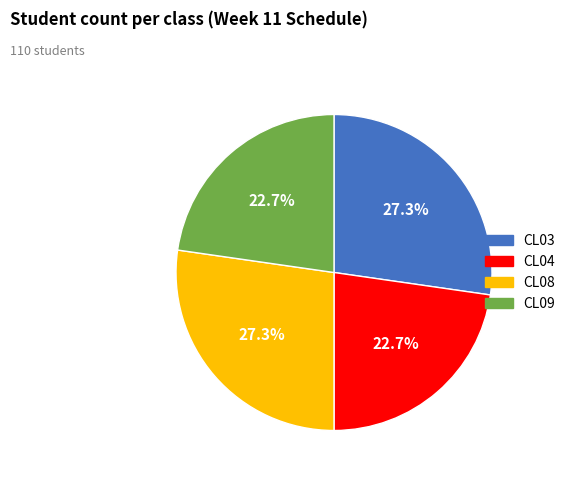

Approximately how many times larger is the value at CL09 compared to CL08?

0.8